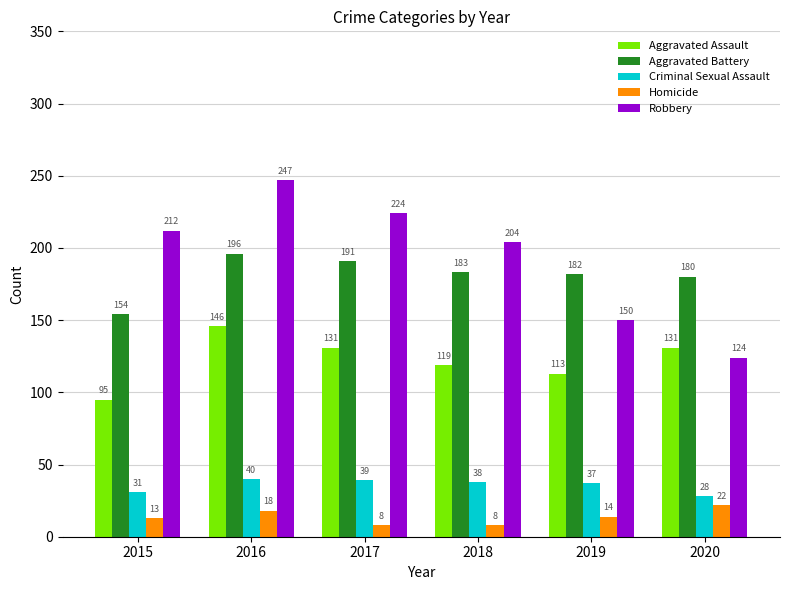

At how many categories does at least one series exceed 127?

6